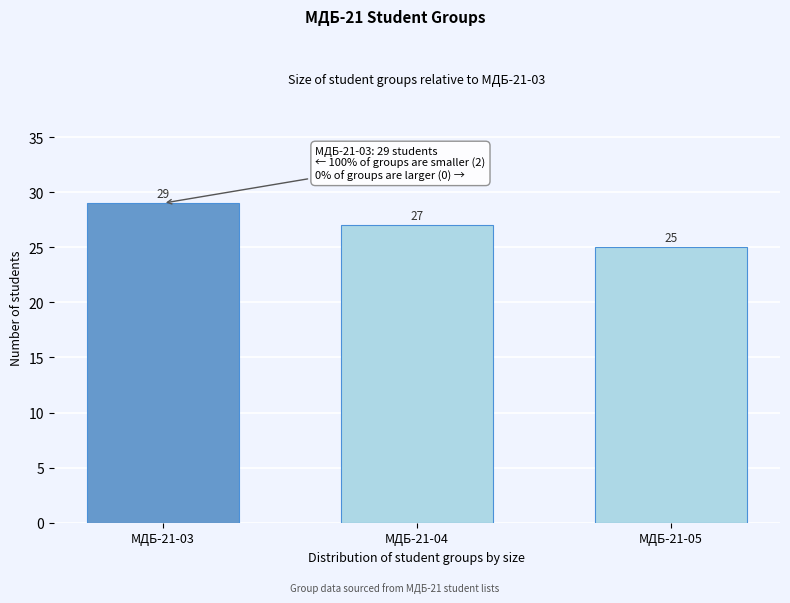

Reading left to right, what are all the values shown in this chart?

МДБ-21-03=29	МДБ-21-04=27	МДБ-21-05=25